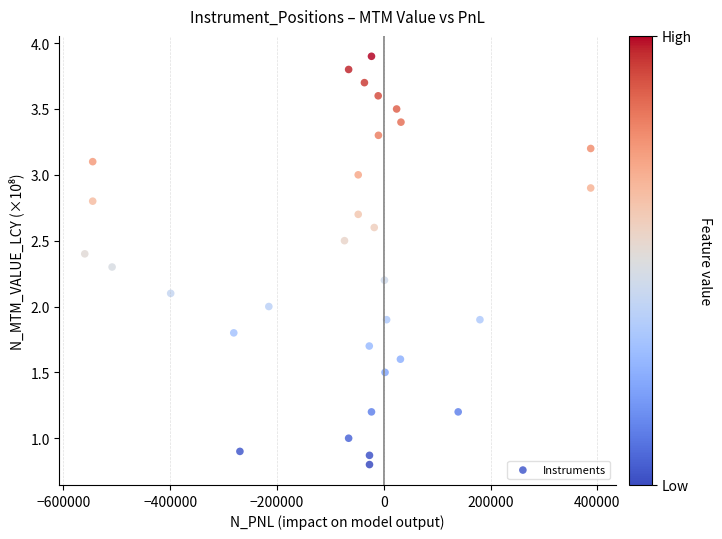

What is the range of X values (max minus min)?

947302.3